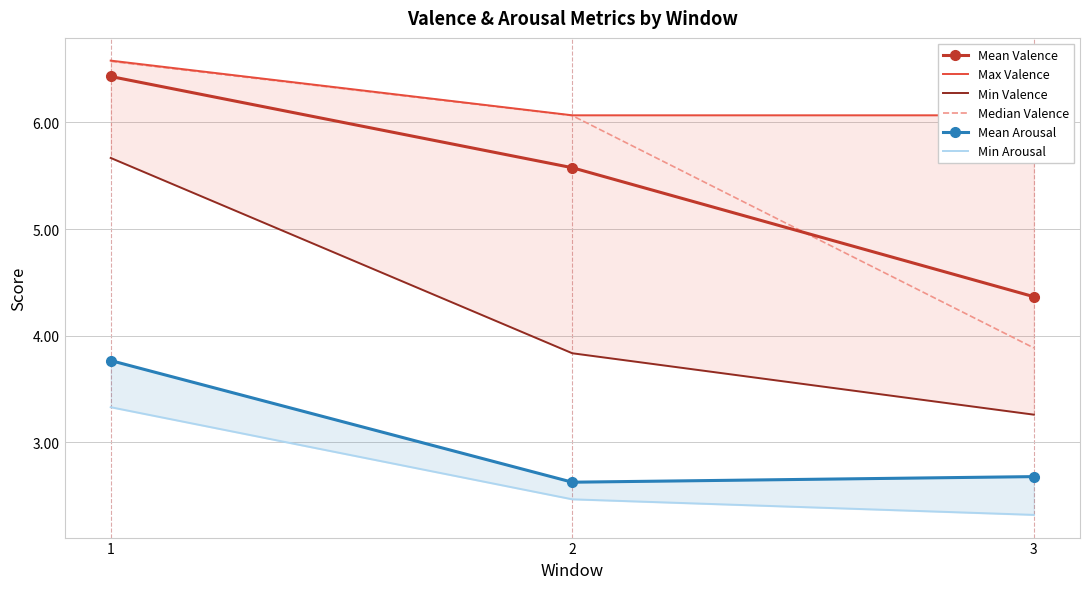

Which series has the widest spread of values?

Median Valence